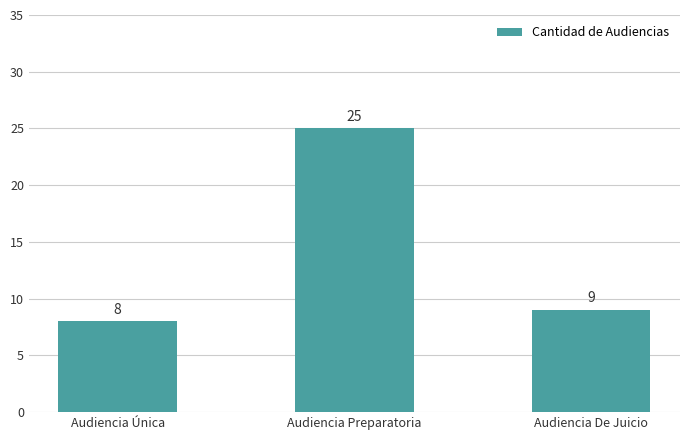

What position from the right is Audiencia Única?

3